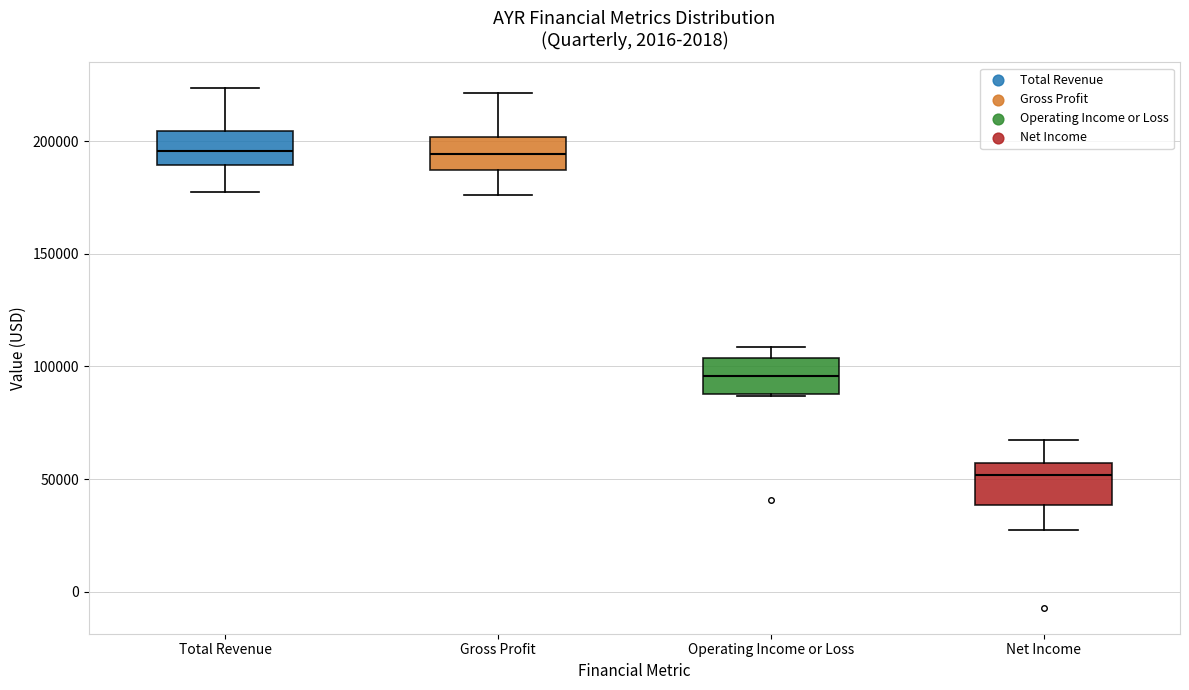

Reading left to right, transcribe this box plot: for each box, give where its median line is, the range the box spans, and where its two whiskers end, as read against the y-axis. The values are not printed on the chart, so give them approximately, as read against the axis.

Total Revenue: median 195000, box 190000 to 205000, whiskers 175000 to 225000
Gross Profit: median 195000, box 185000 to 200000, whiskers 175000 to 220000
Operating Income or Loss: median 95000, box 90000 to 105000, whiskers 85000 to 110000
Net Income: median 50000, box 40000 to 55000, whiskers 25000 to 65000